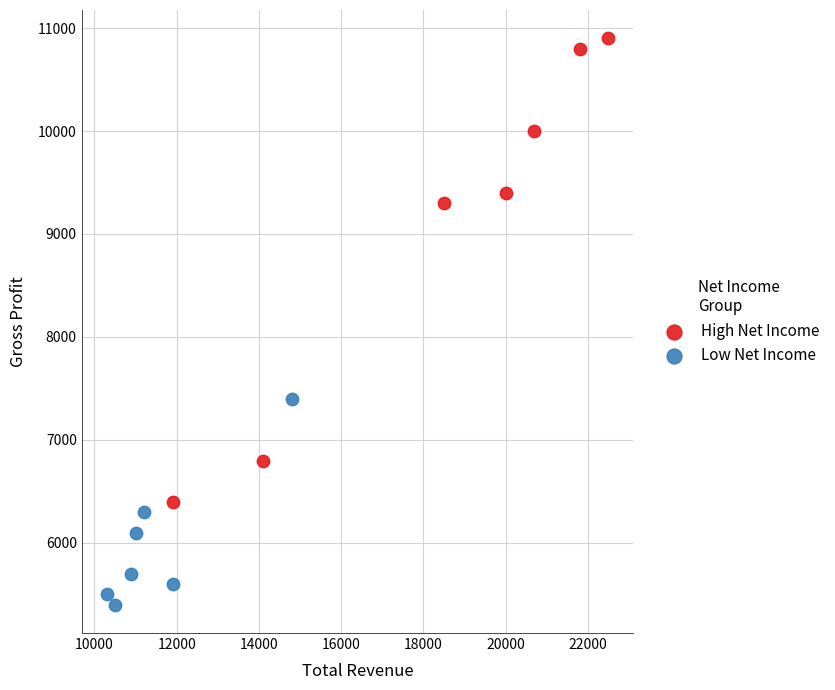

Which series reaches the maximum Y coordinate?

High Net Income